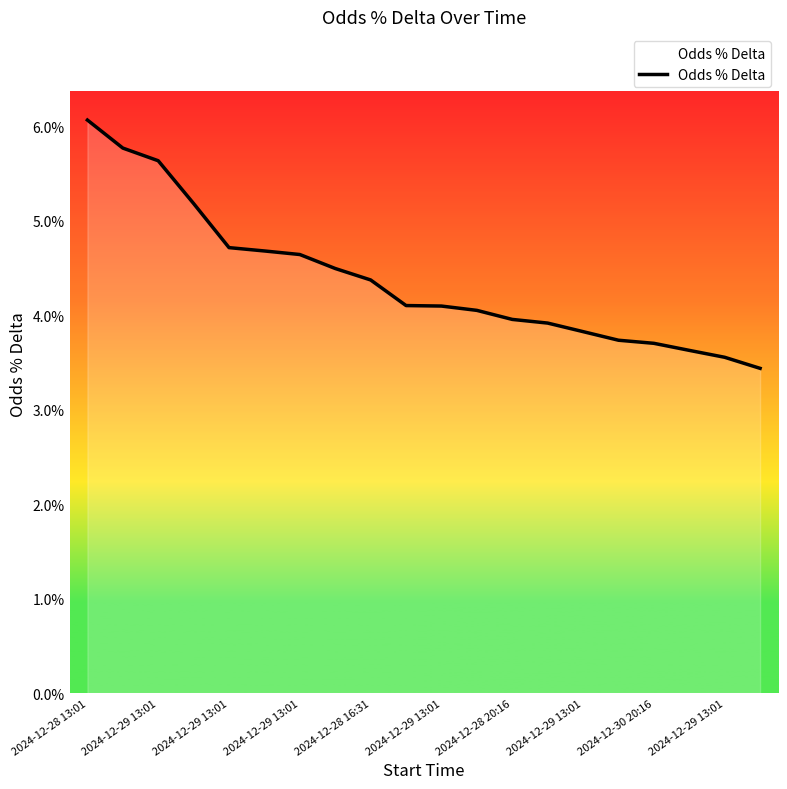

At which label is the value closest to 0?

19